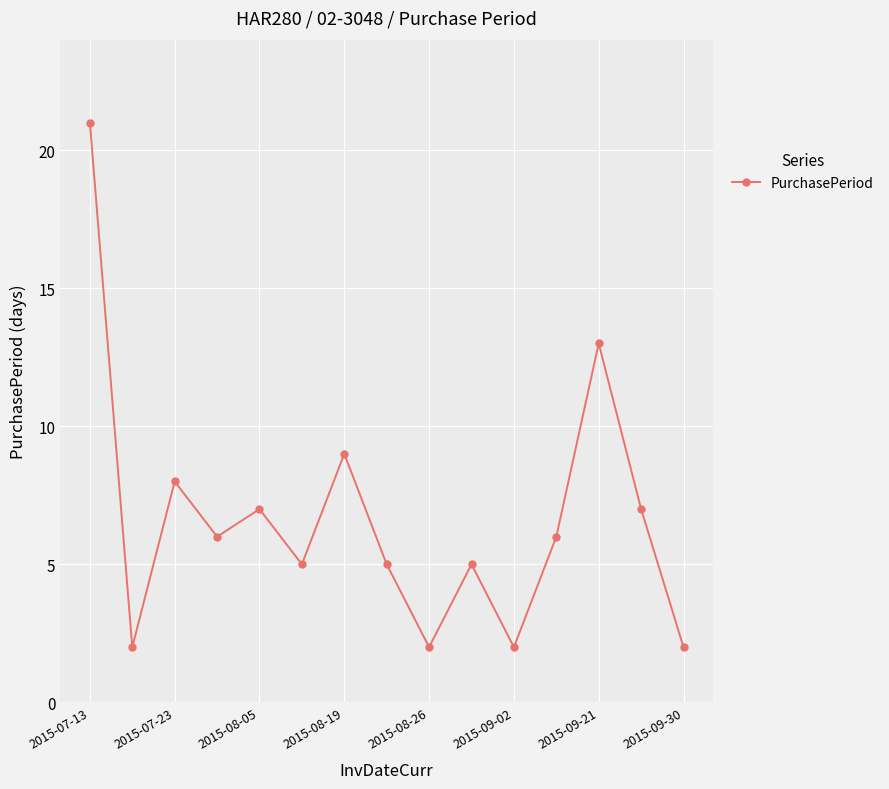

True or false: there are more than 0 points higher than both neighbors.

True